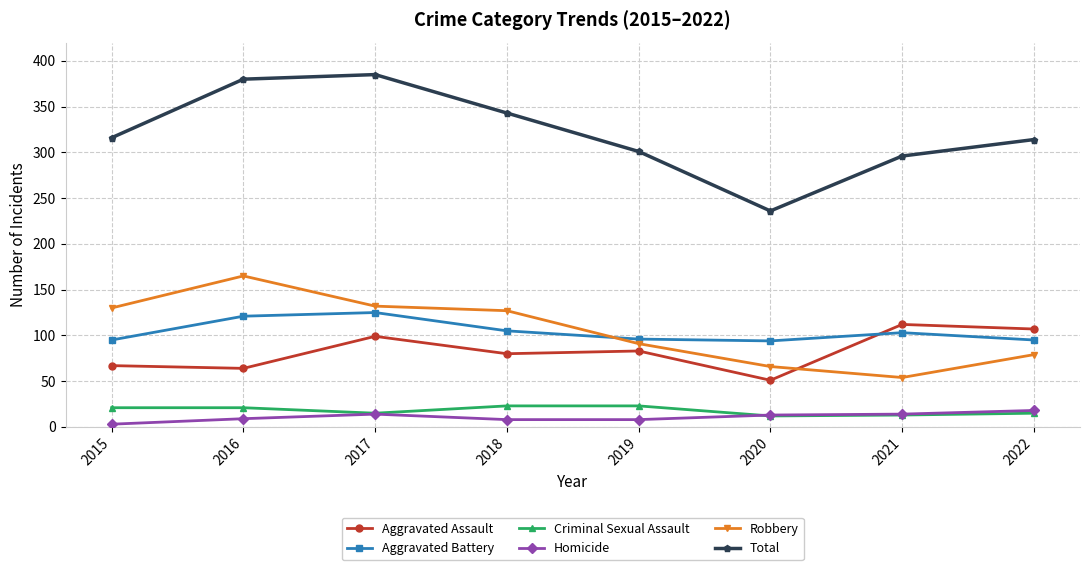

Which series has the widest spread of values?

Total